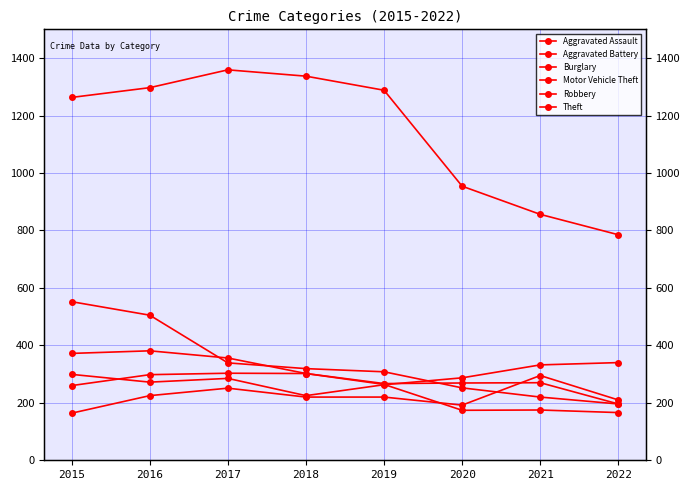

What is the sum of the Aggravated Assault values at 2022 and 2019?

430